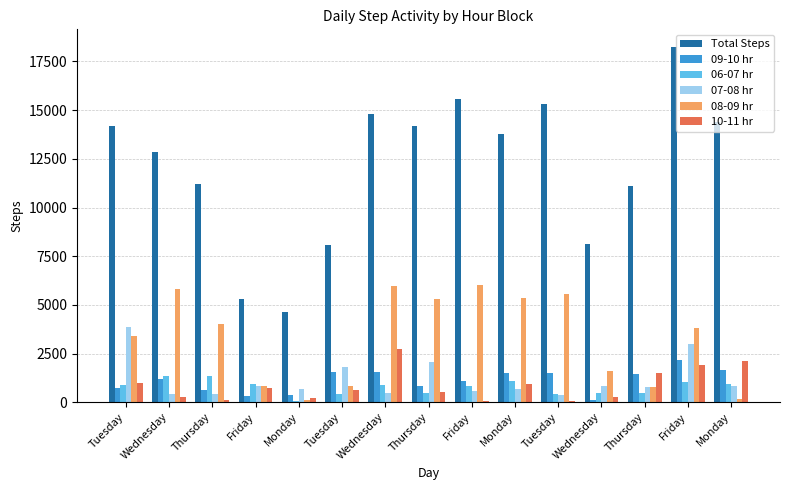

What is the total value across all series at Tuesday?

23990